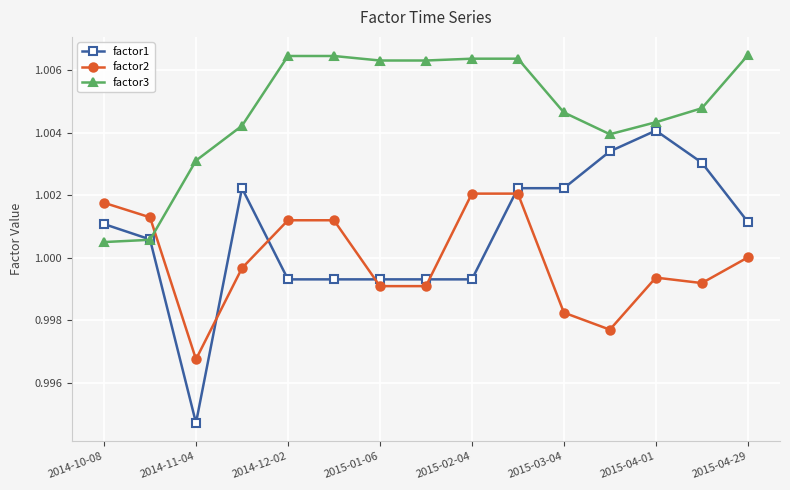

Which series has the largest total across all categories?

factor3